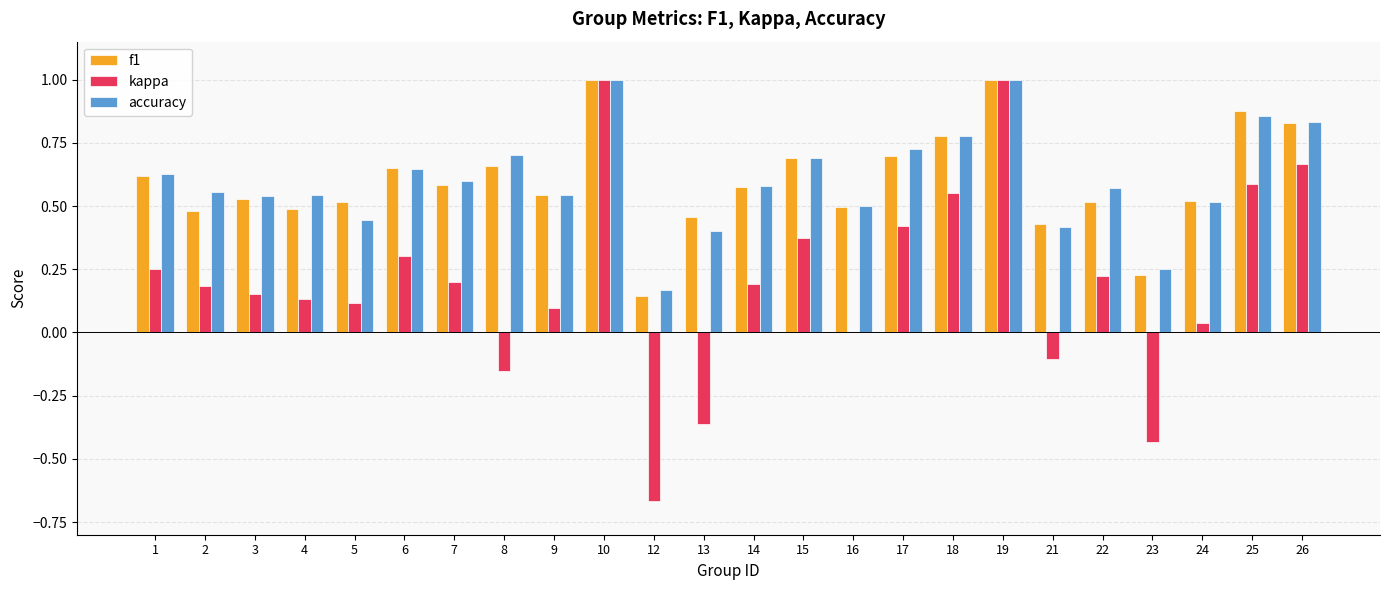

Are the bars grouped side by side (vs. stacked)?

Yes